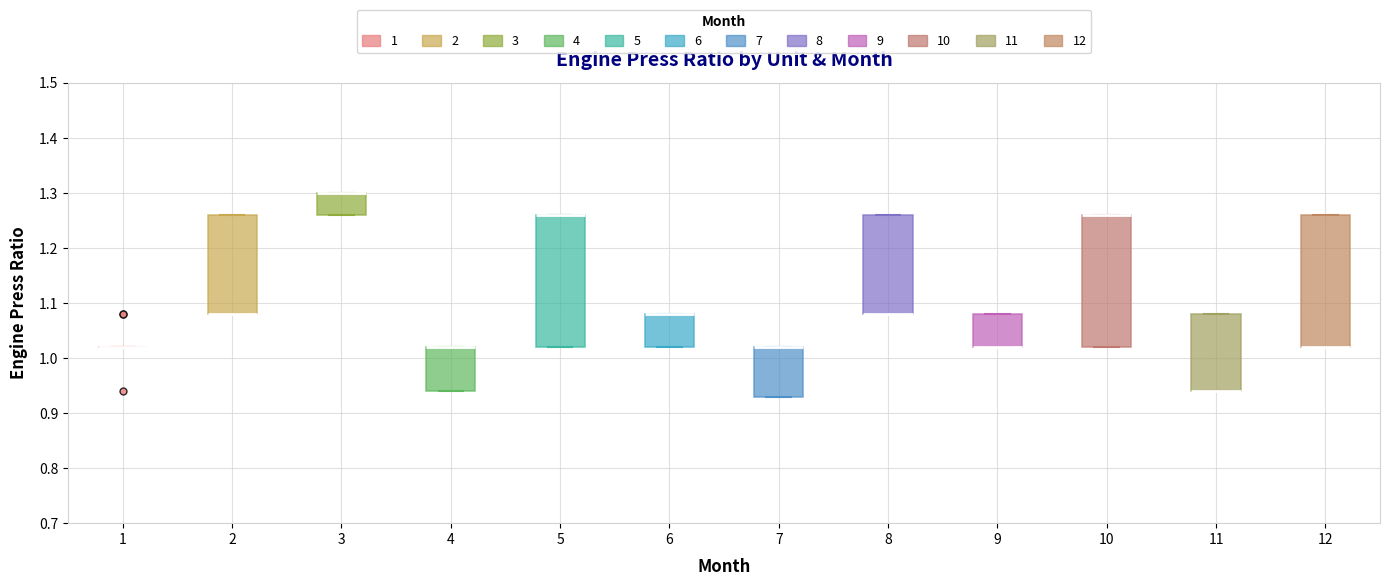

Where is the upper edge of the box at x = 2 on the y-axis? The values are not printed on the chart, so give them approximately, as read against the axis.

1.26